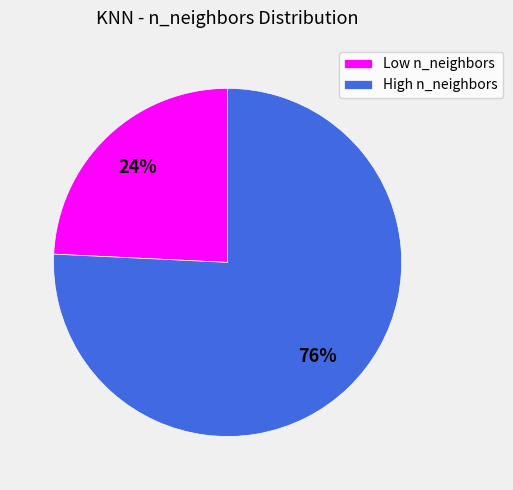

How many segments does this pie chart have?

2